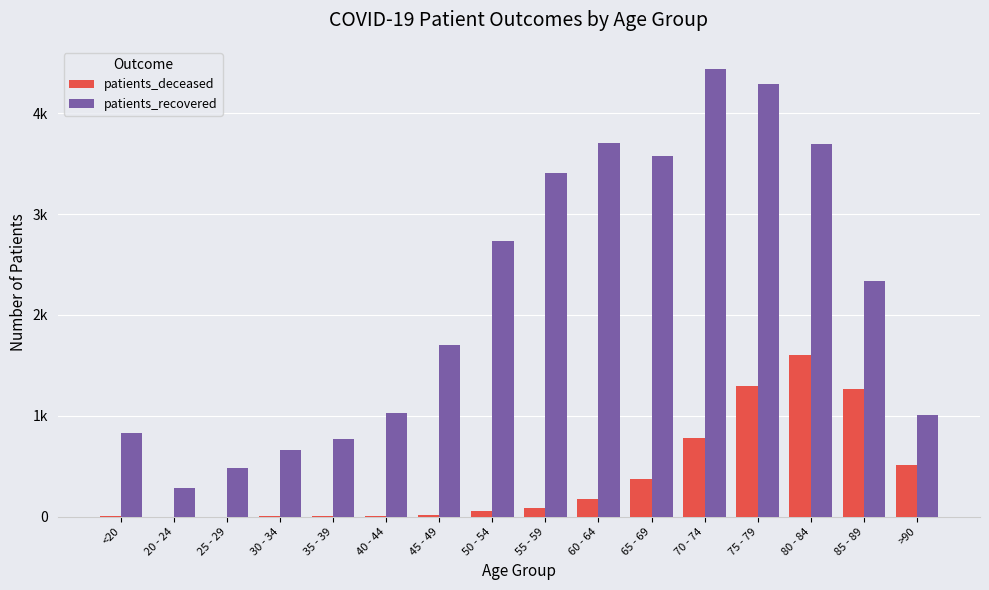

What is the difference between the second highest and minimum values in the patients_deceased series?

1292